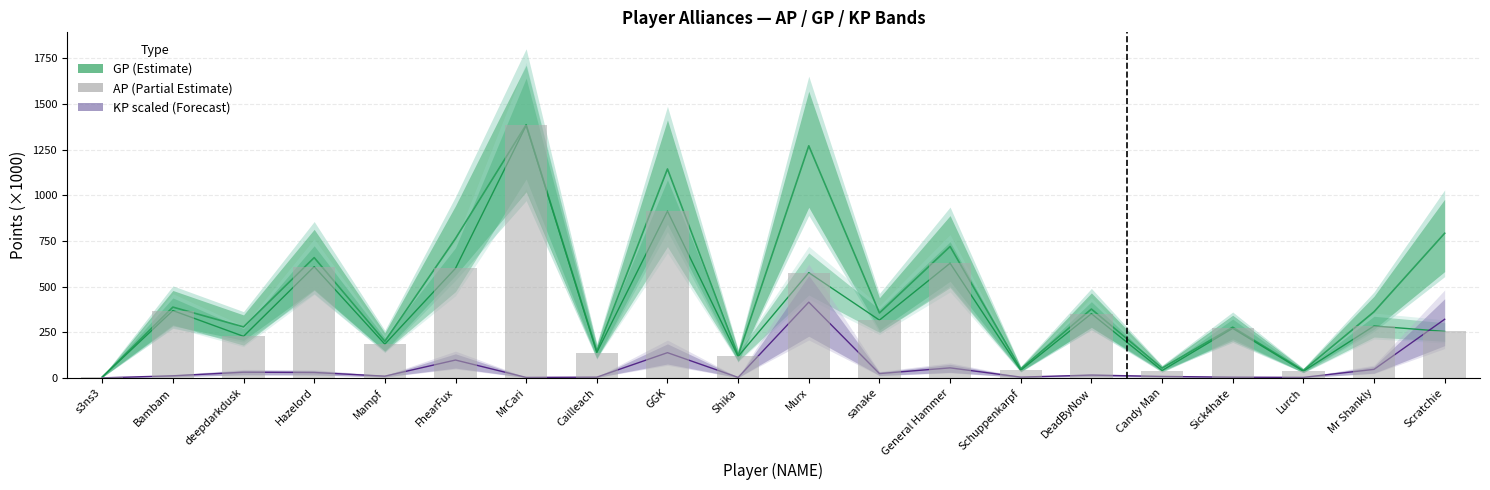

At which category is the sum across all series the highest?

MrCari